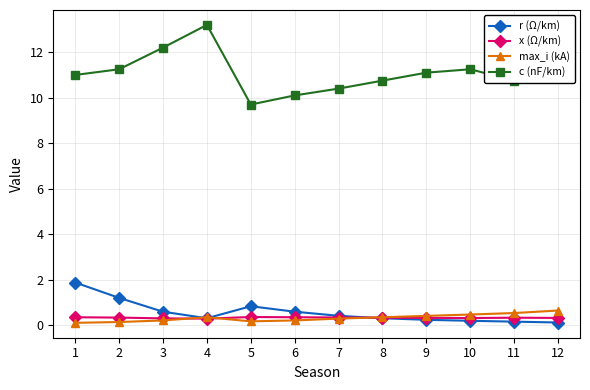

What is the value of the max_i (kA) point at the 3rd from the left?

0.2